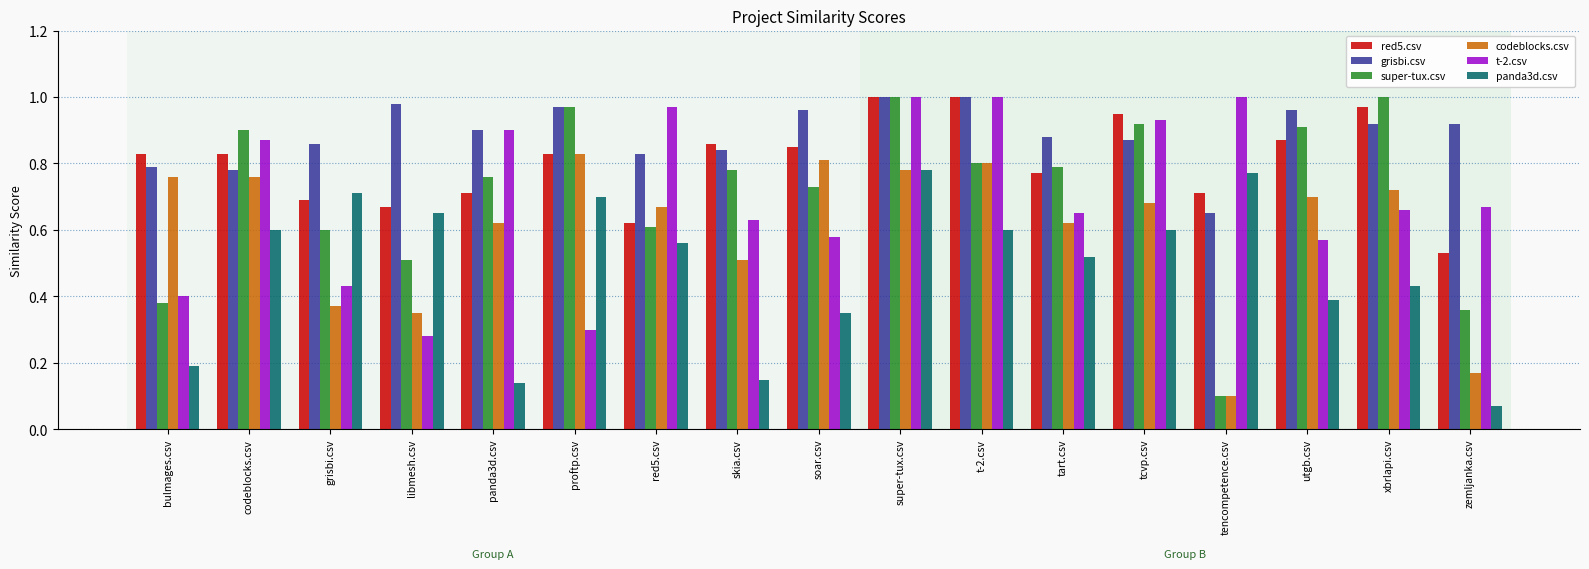

At which label does red5.csv reach its minimum?

zemljanka.csv